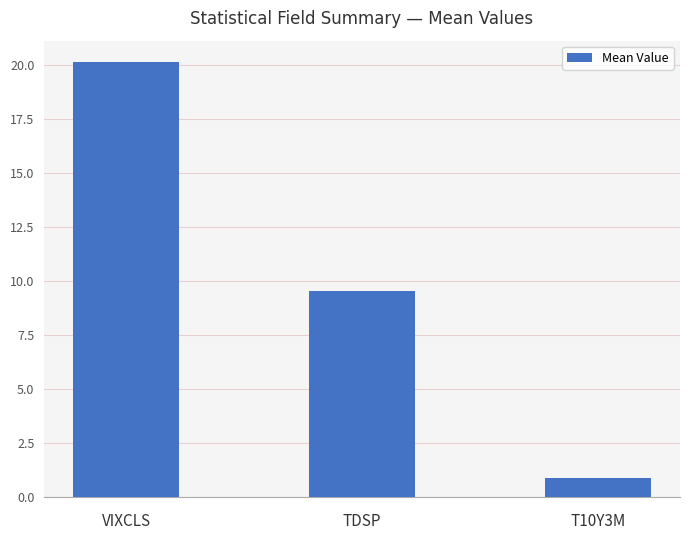

Reading left to right, extract all data points from this chart.

VIXCLS=20.1	TDSP=9.6	T10Y3M=0.9